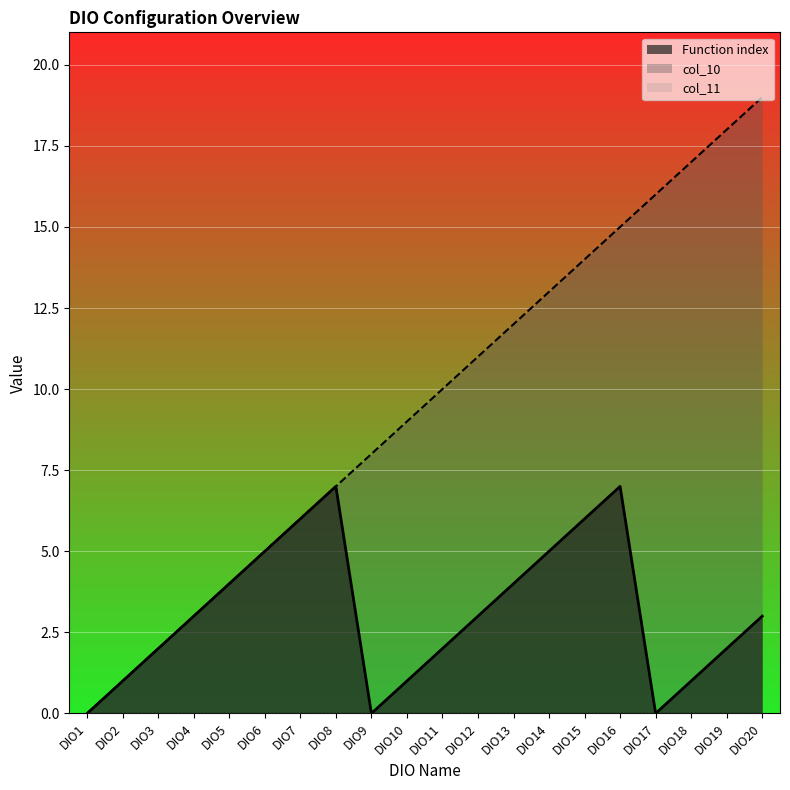

The col_10 series shows 7 at DIO8. True or false?

True